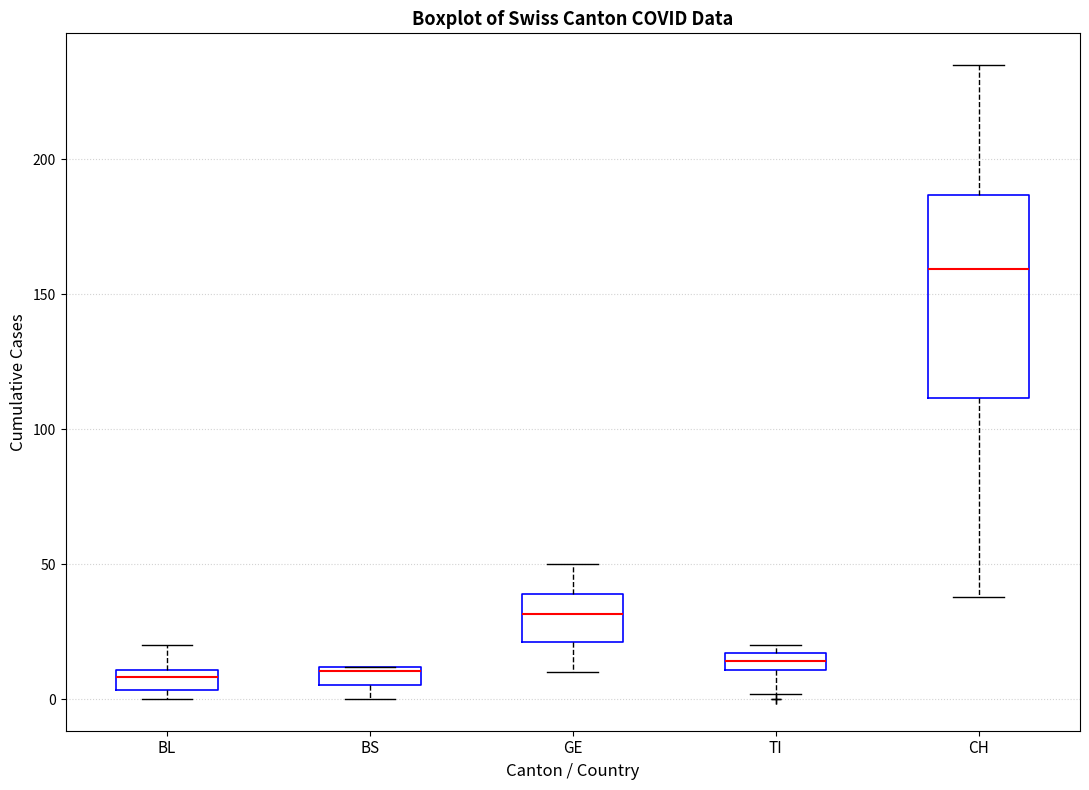

Which box has the highest median line?

CH